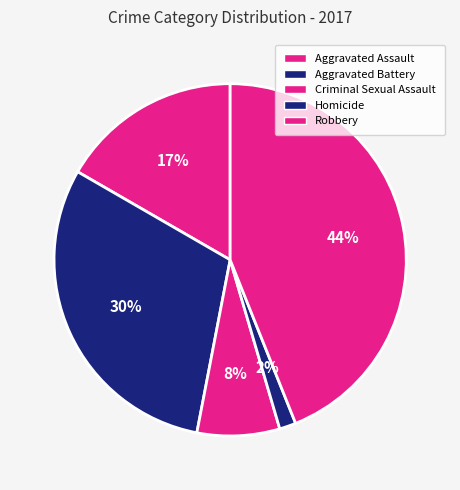

To the nearest percent, what portion does Aggravated Assault represent?

17%